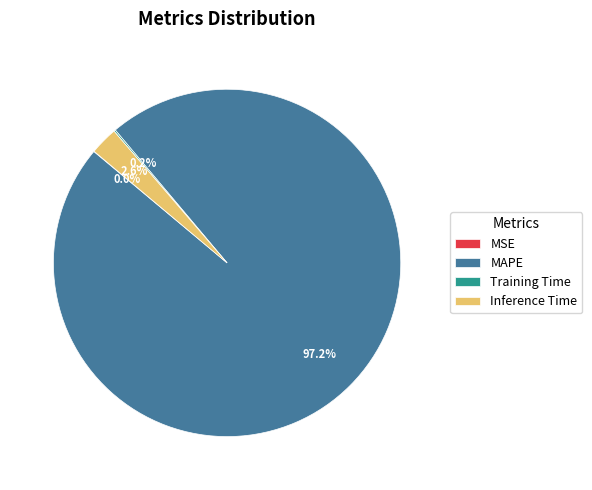

To the nearest percent, what is the difference between the largest and smallest slice percentages?

97%